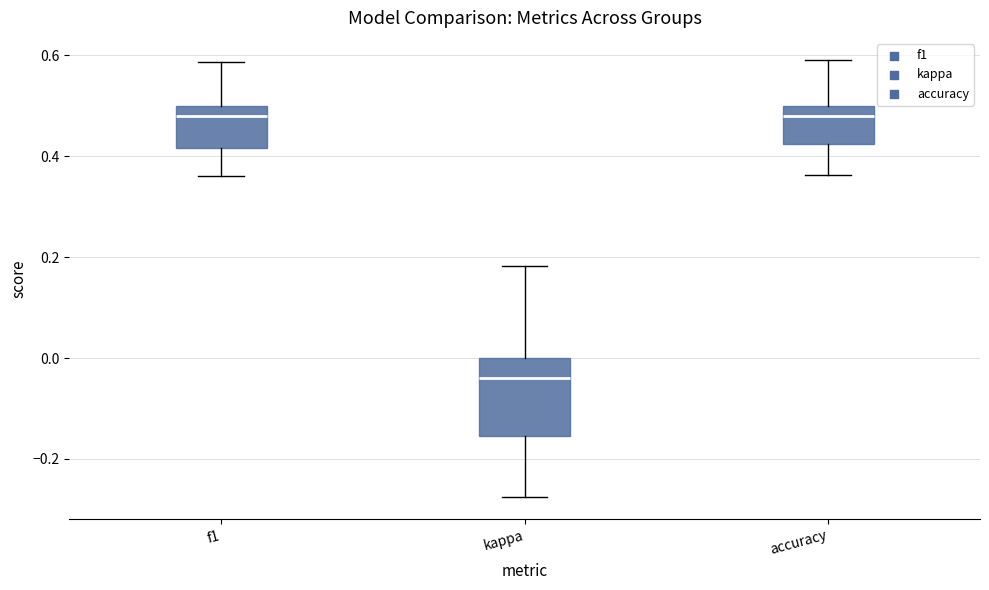

Comparing the boxes themselves (not the whiskers), which one is the tallest?

kappa